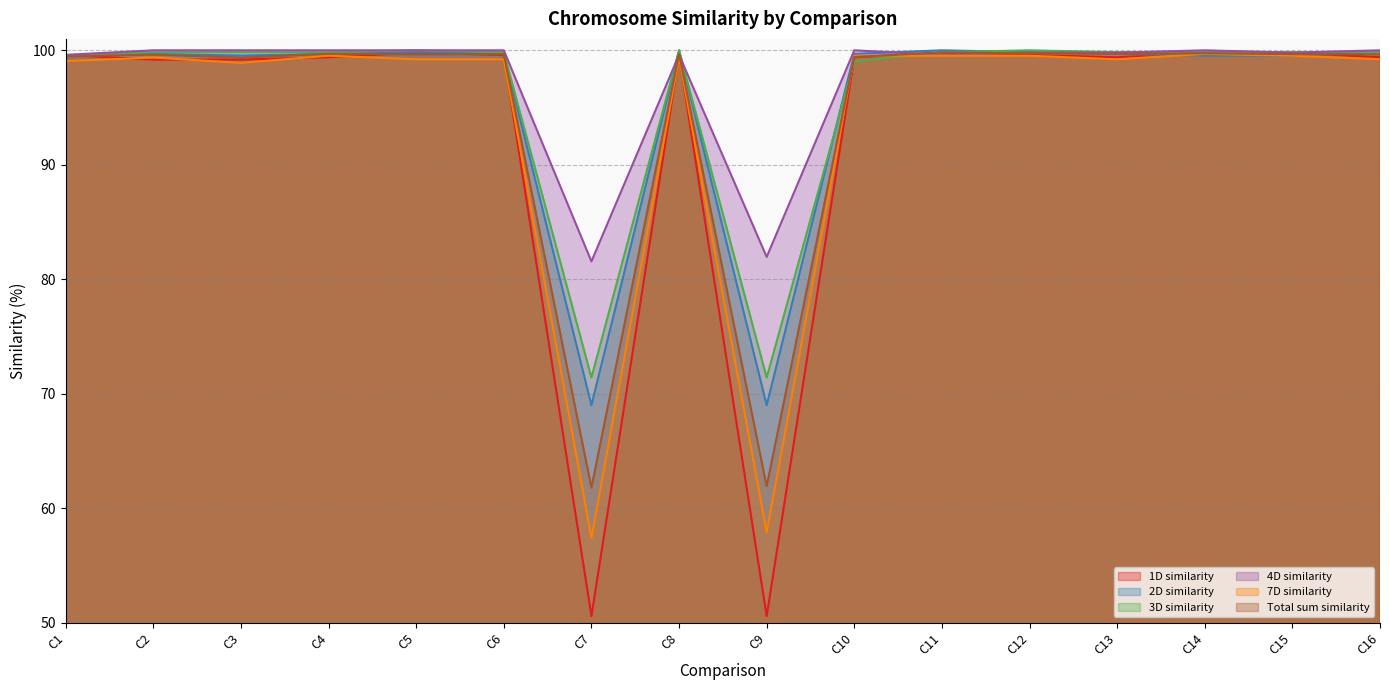

Which series ends up on top after the final intersection of 3D similarity and 7D similarity?

3D similarity